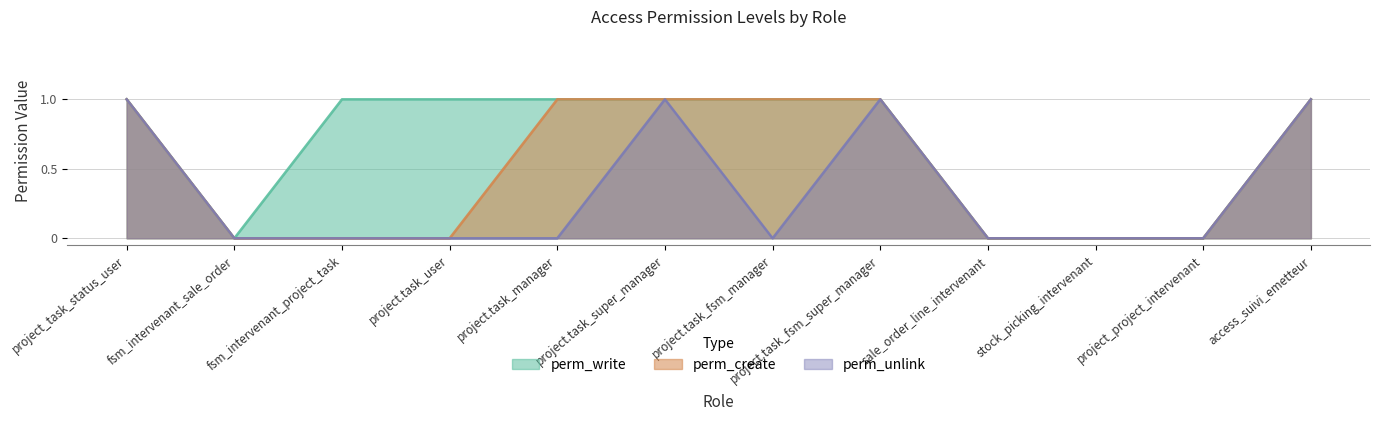

Rank the series at project.task_manager from lowest to highest value.

perm_unlink, perm_write, perm_create